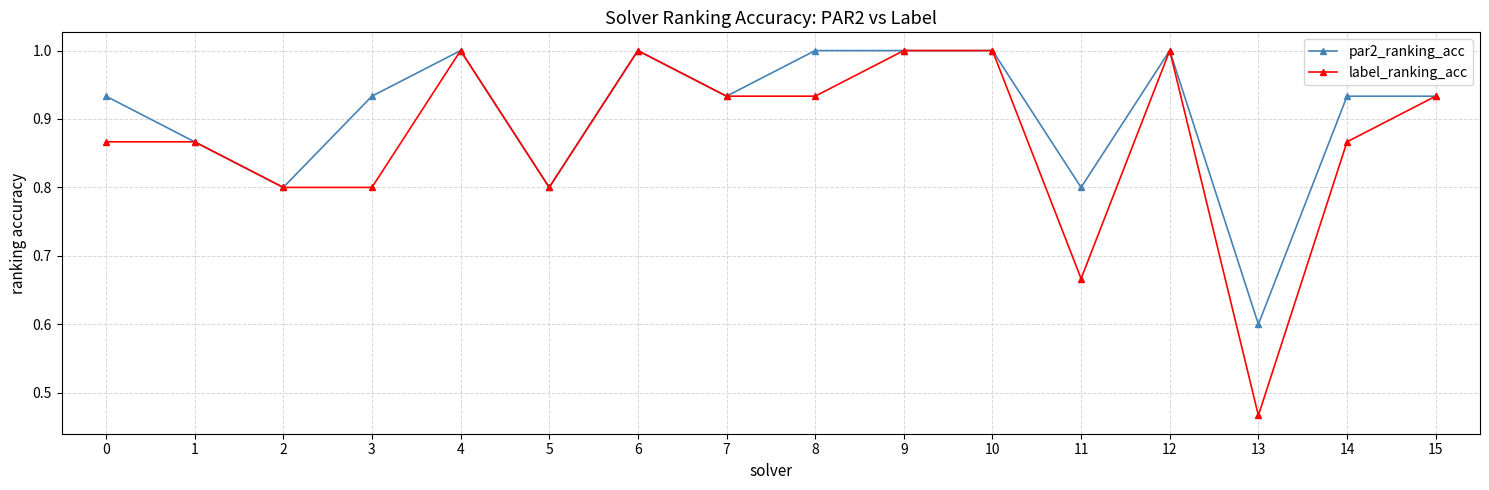

How many data points does each series have?

16